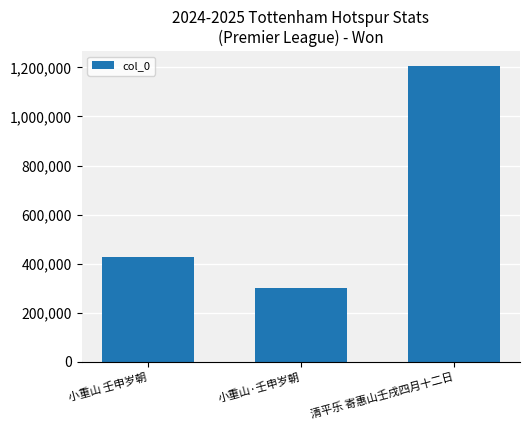

What is the change in value from 小重山 壬申岁朝 to 小重山·壬申岁朝?

-124688